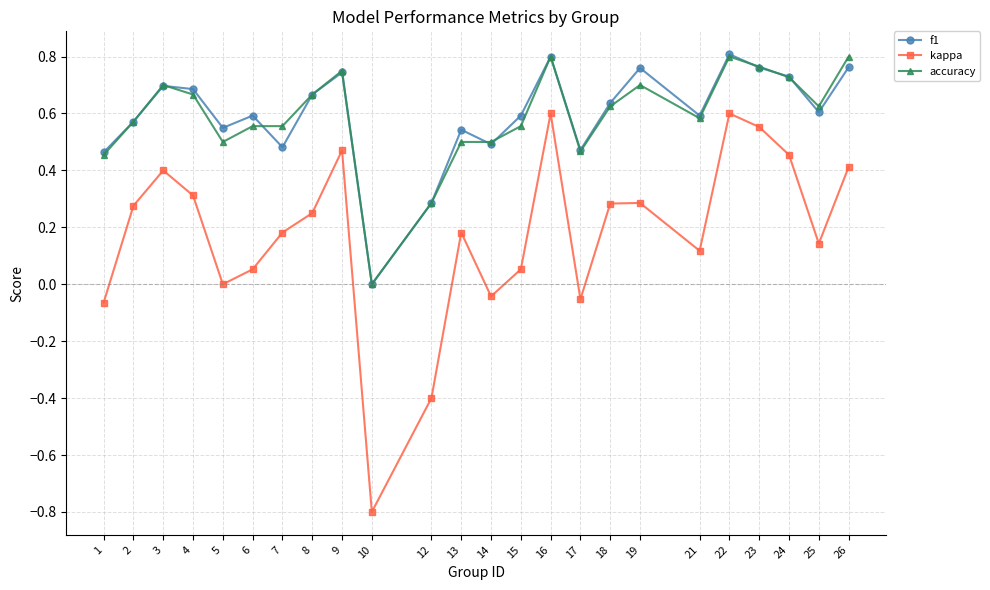

Which category has the lowest value in the accuracy series?

10